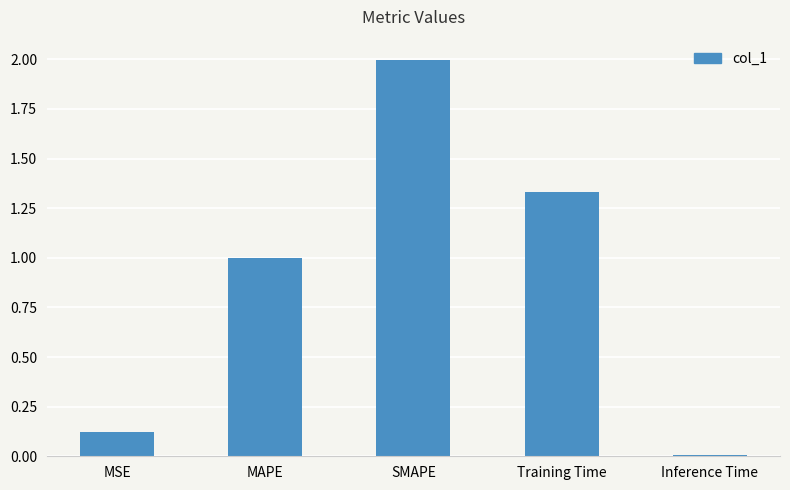

What is the maximum value shown in the chart?

2.0